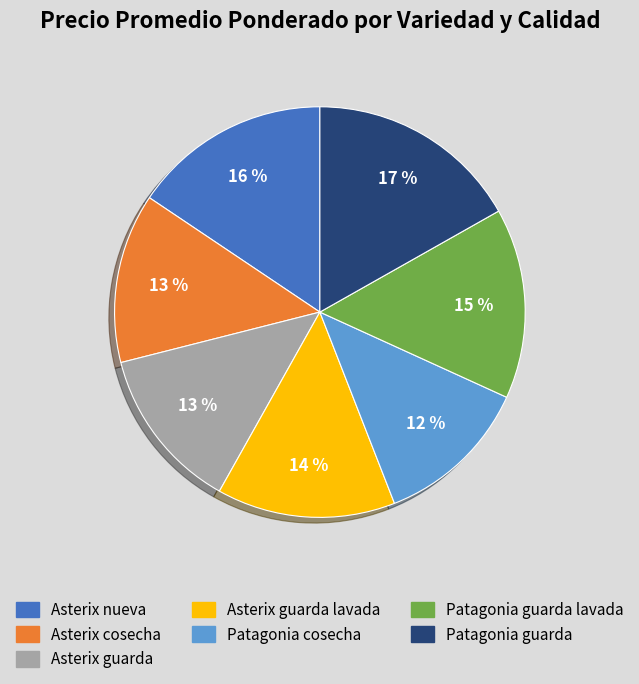

Is there a majority slice in this chart?

No